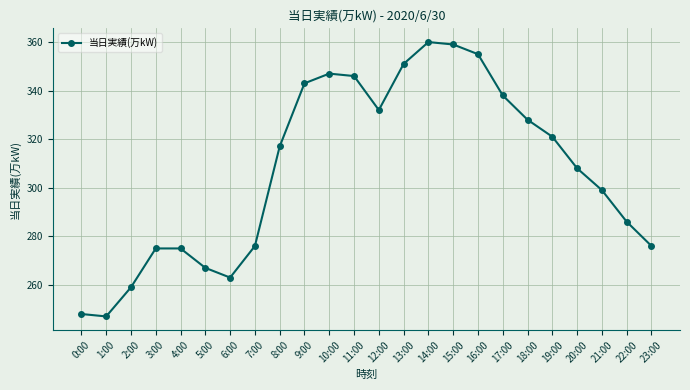

Count the number of categories in the chart.

24